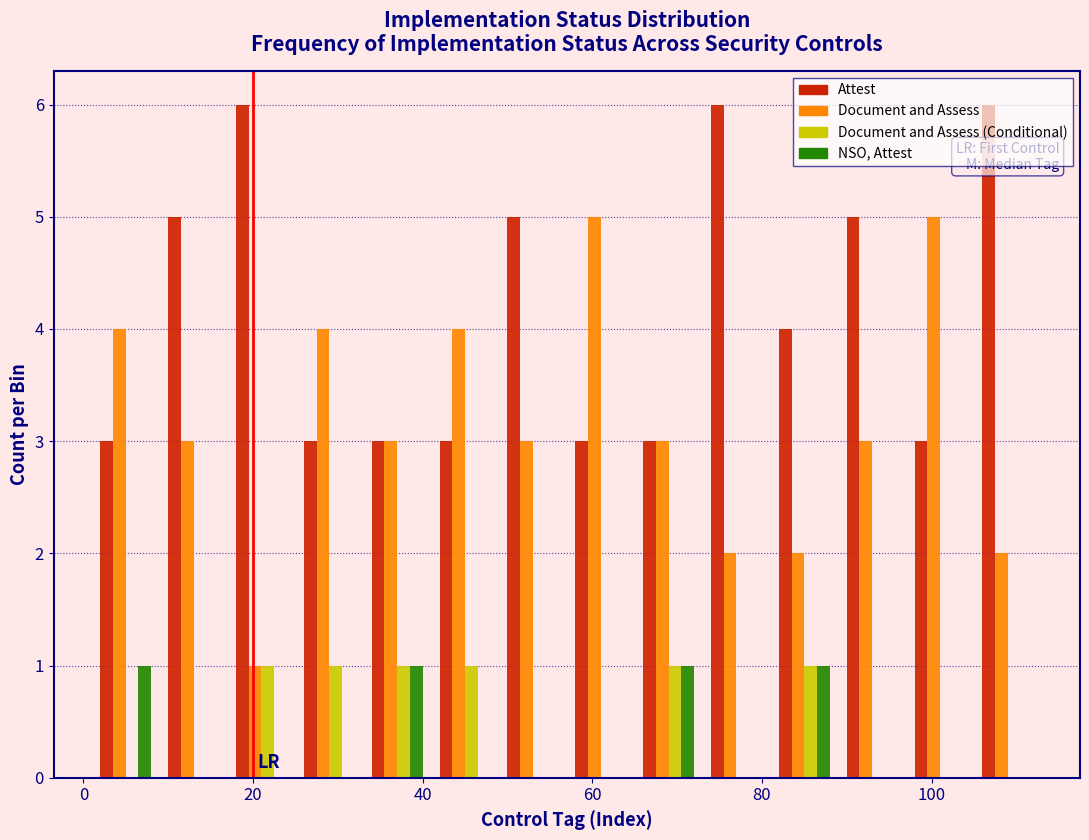

Reading left to right, transcribe this chart: for each range on the x-axis, give the height of each series' bar. Neither the bar edges nor the heights are printed on the chart, so give them approximately, as read against the axes.

1 to 9: Attest=3	Document and Assess=4	Document and Assess (Conditional)=0	NSO, Attest=1
9 to 17: Attest=5	Document and Assess=3	Document and Assess (Conditional)=0	NSO, Attest=0
17 to 25: Attest=6	Document and Assess=1	Document and Assess (Conditional)=1	NSO, Attest=0
25 to 33: Attest=3	Document and Assess=4	Document and Assess (Conditional)=1	NSO, Attest=0
33 to 41: Attest=3	Document and Assess=3	Document and Assess (Conditional)=1	NSO, Attest=1
41 to 49: Attest=3	Document and Assess=4	Document and Assess (Conditional)=1	NSO, Attest=0
49 to 57: Attest=5	Document and Assess=3	Document and Assess (Conditional)=0	NSO, Attest=0
57 to 65: Attest=3	Document and Assess=5	Document and Assess (Conditional)=0	NSO, Attest=0
65 to 73: Attest=3	Document and Assess=3	Document and Assess (Conditional)=1	NSO, Attest=1
73 to 81: Attest=6	Document and Assess=2	Document and Assess (Conditional)=0	NSO, Attest=0
81 to 89: Attest=4	Document and Assess=2	Document and Assess (Conditional)=1	NSO, Attest=1
89 to 97: Attest=5	Document and Assess=3	Document and Assess (Conditional)=0	NSO, Attest=0
97 to 105: Attest=3	Document and Assess=5	Document and Assess (Conditional)=0	NSO, Attest=0
105 to 113: Attest=6	Document and Assess=2	Document and Assess (Conditional)=0	NSO, Attest=0